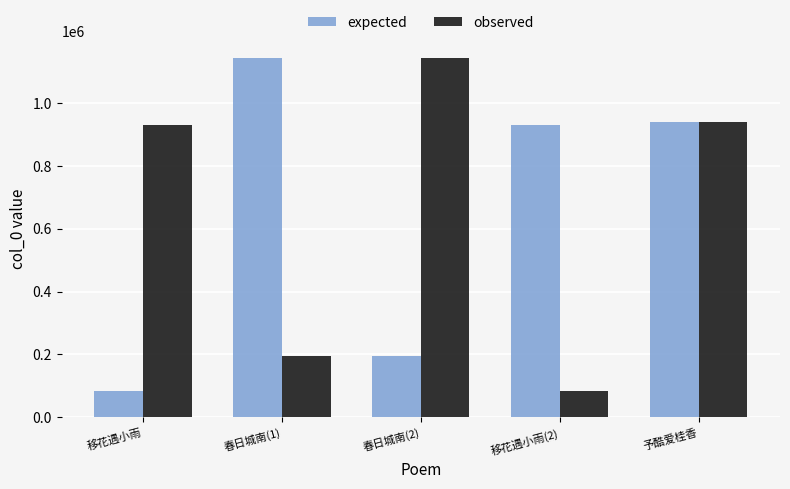

What is the difference between the highest and lowest values at 春日城南(2)?

946460